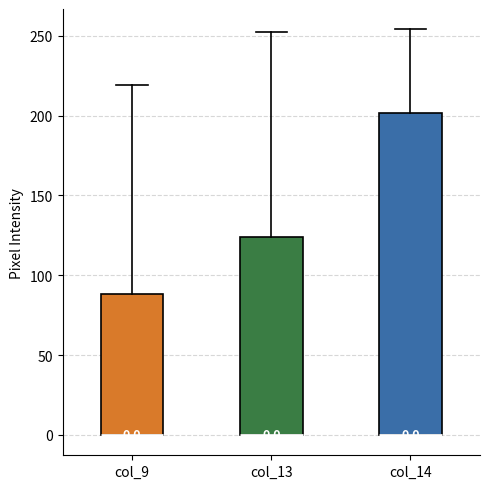

Which box is the tallest, from its lower edge to its upper edge?

col_14